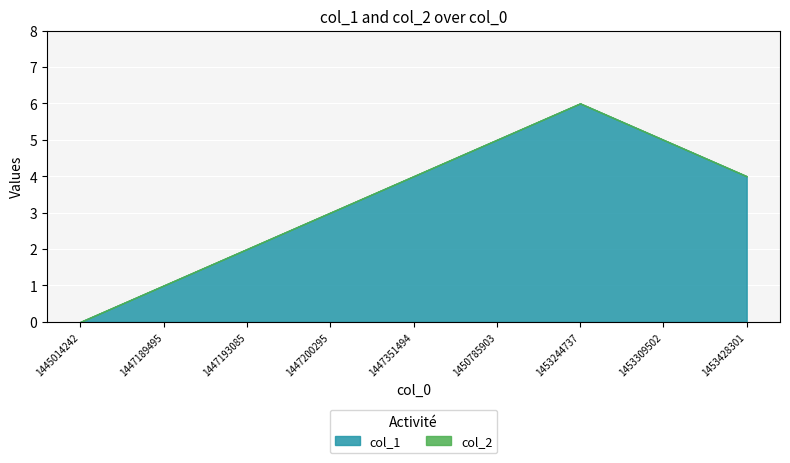

Reading left to right, list all the values displayed in this chart.

col_1: 0	1	2	3	4	5	6	5	4
col_2: 0	0	0	0	0	0	0	0	0